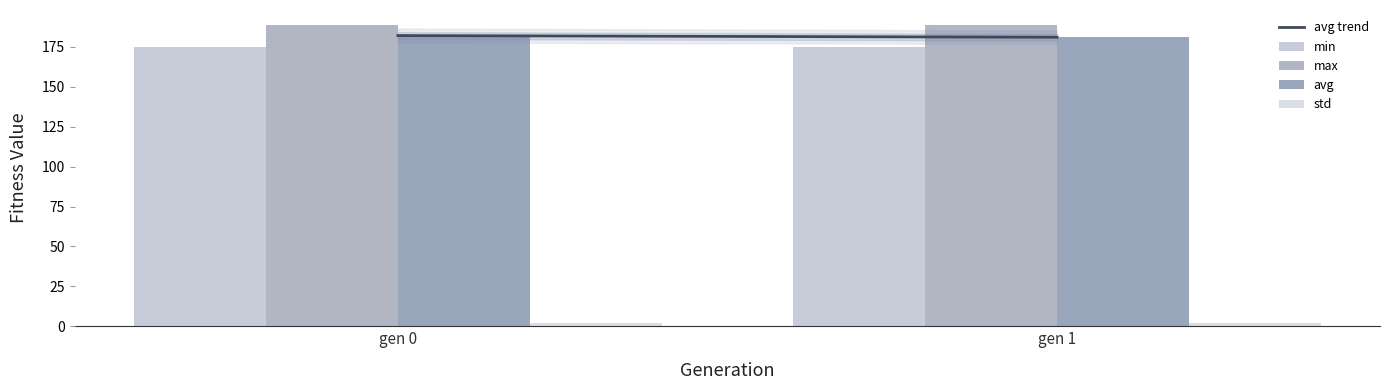

Rank the series by their maximum value, from lowest to highest.

std, min, avg, max